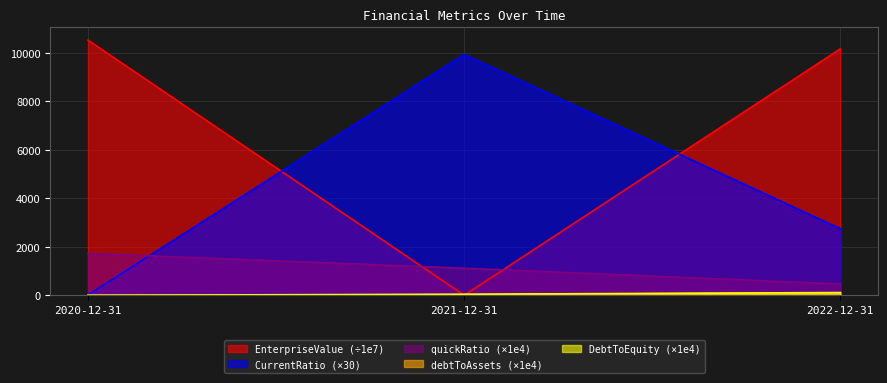

What is the highest value of the DebtToEquity series?

113.1